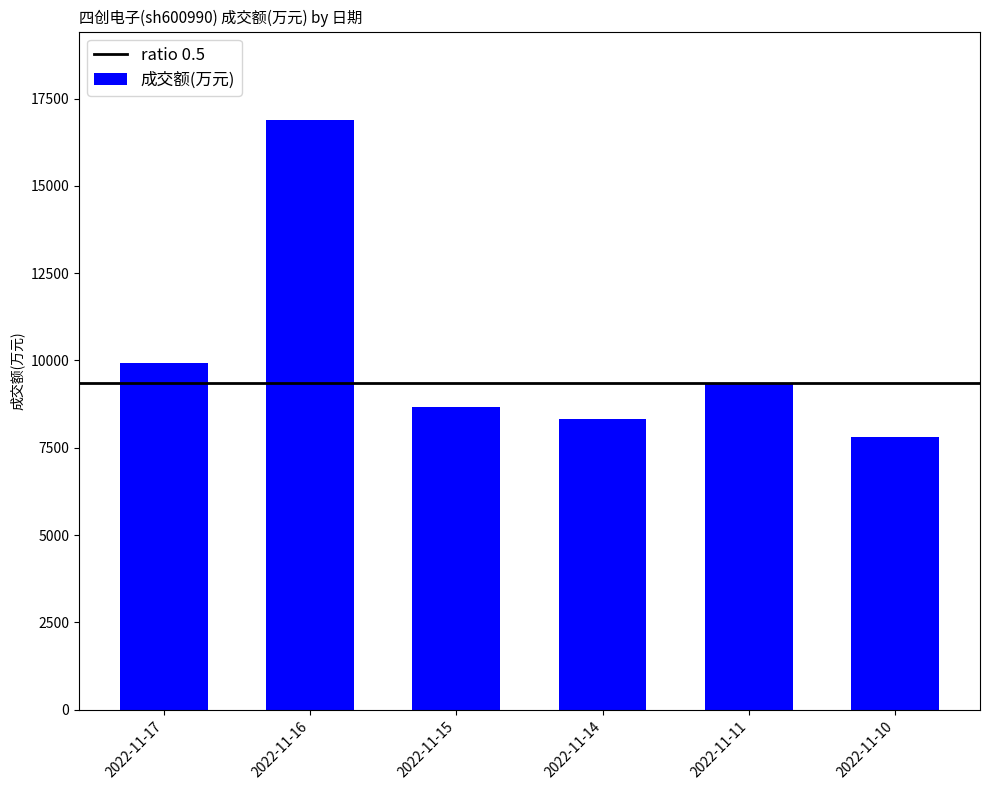

Are the bars horizontal?

No